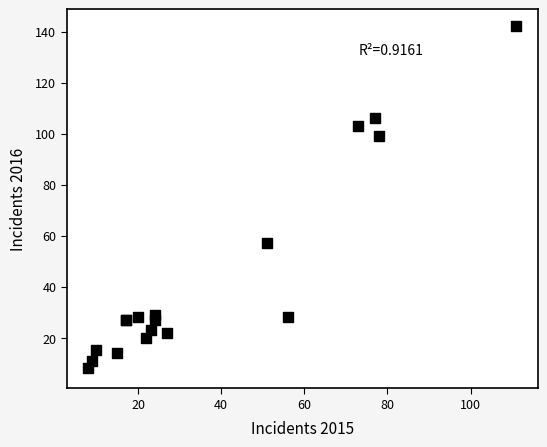

What Y value in the scatter plot is closest to 75?

57